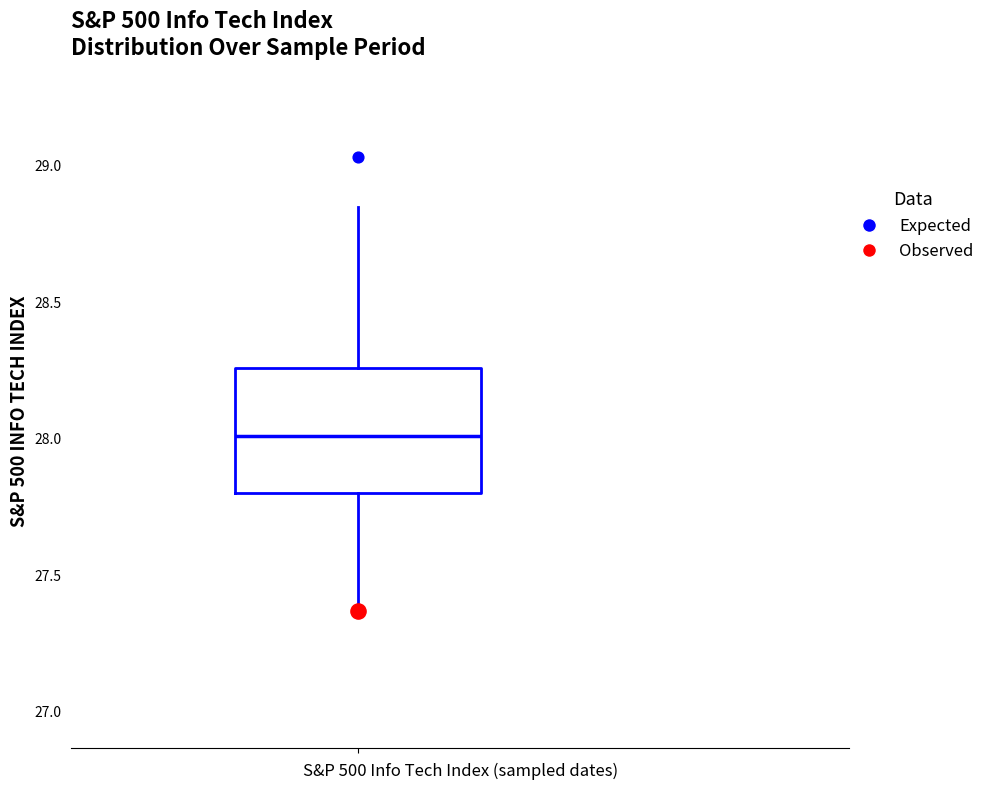

Transcribe this box plot: give where the median line is, the range the box spans, and where the two whiskers end, as read against the y-axis. The values are not printed on the chart, so give them approximately, as read against the axis.

median 28.00, box 27.80 to 28.25, whiskers 27.35 to 28.85